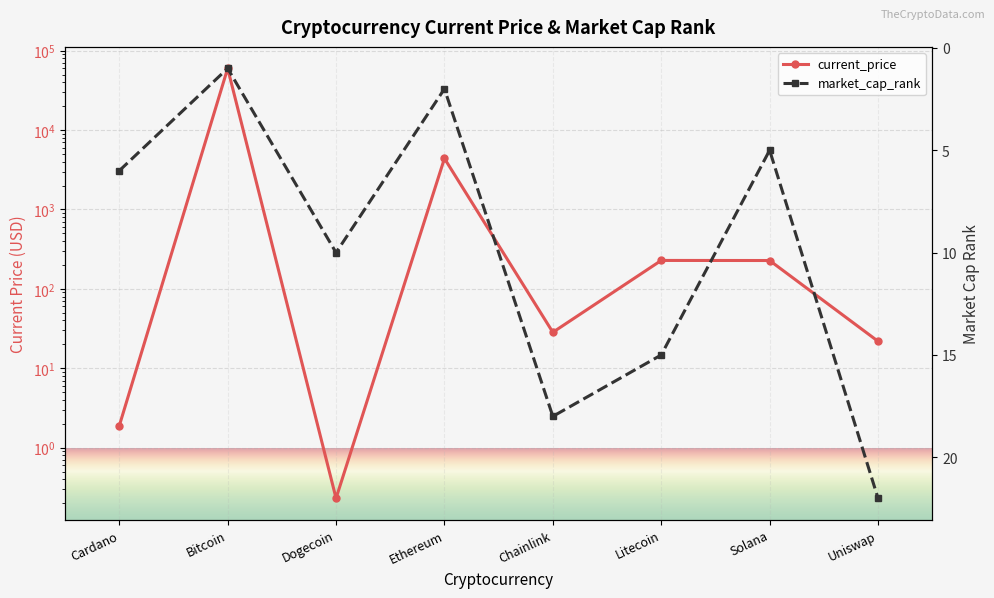

Rank the categories by market_cap_rank value from lowest to highest.

Bitcoin, Ethereum, Solana, Cardano, Dogecoin, Litecoin, Chainlink, Uniswap